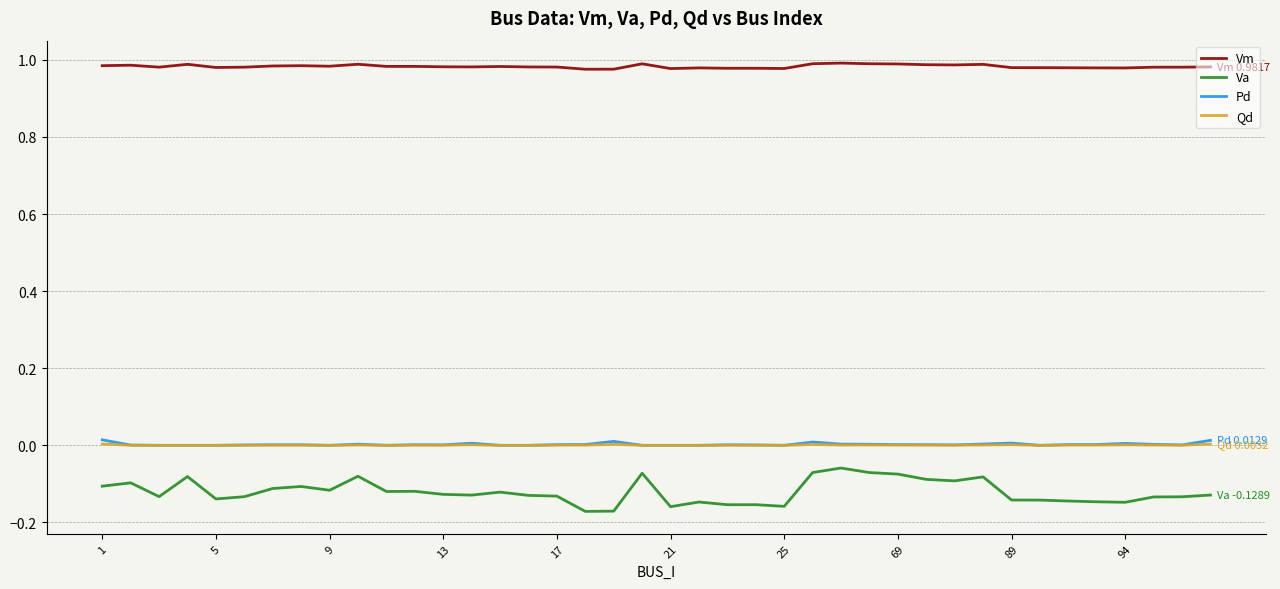

True or false: Va and Pd cross at least once.

False